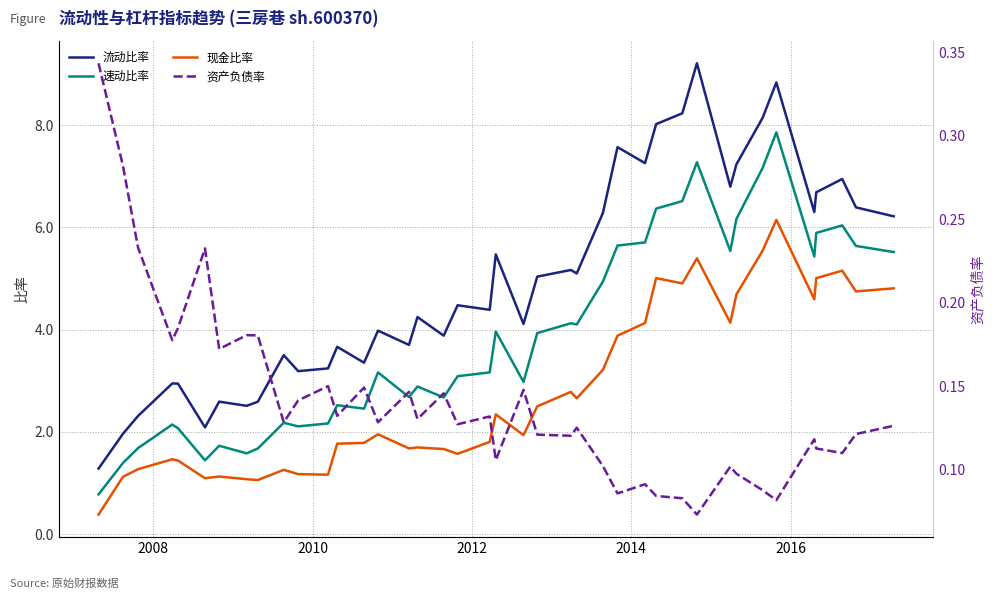

Is this an area chart (filled region under the line)?

No